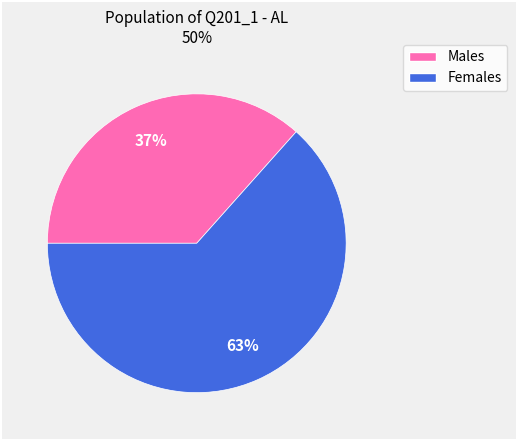

How many slices are in this pie chart?

2